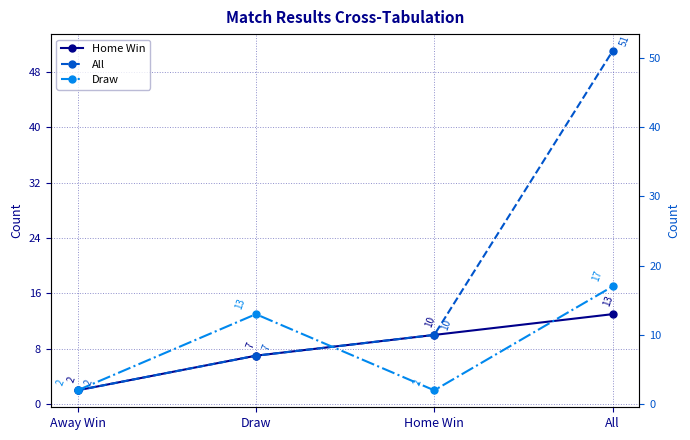

Is it true that All equals 3 at Away Win?

False